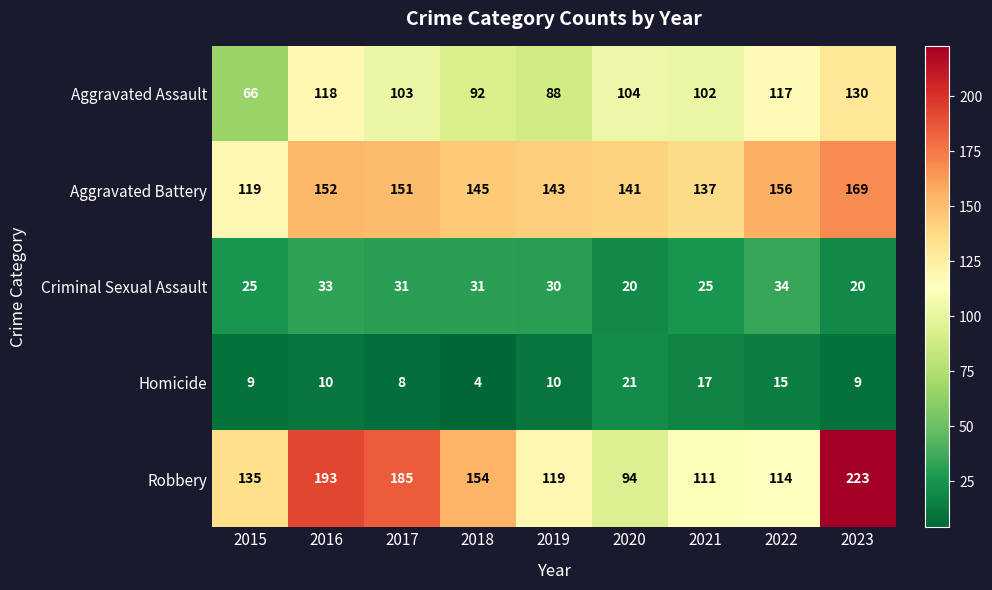

What is the sum of the Aggravated Battery values at 2018 and 2022?

301